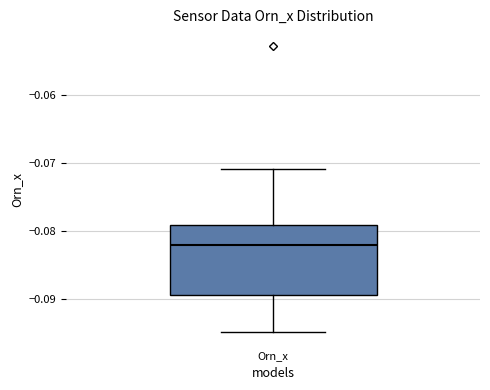

Where does the upper whisker of the box for Orn_x end on the y-axis? The values are not printed on the chart, so give them approximately, as read against the axis.

-0.071